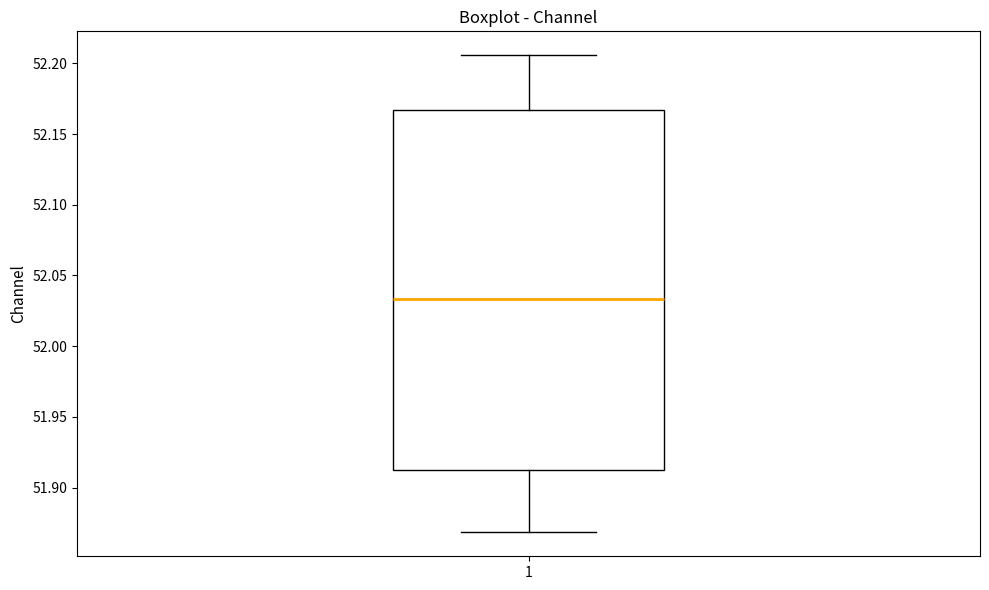

Transcribe this box plot: give where the median line is, the range the box spans, and where the two whiskers end, as read against the y-axis. The values are not printed on the chart, so give them approximately, as read against the axis.

median 52.035, box 51.910 to 52.165, whiskers 51.870 to 52.205